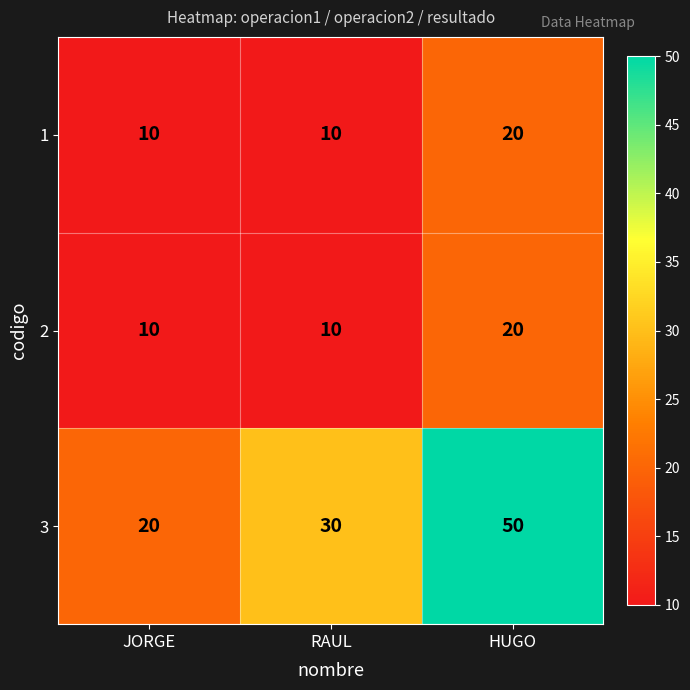

Reading right to left, list all the values displayed in this chart.

1: HUGO=20	RAUL=10	JORGE=10
2: HUGO=20	RAUL=10	JORGE=10
3: HUGO=50	RAUL=30	JORGE=20